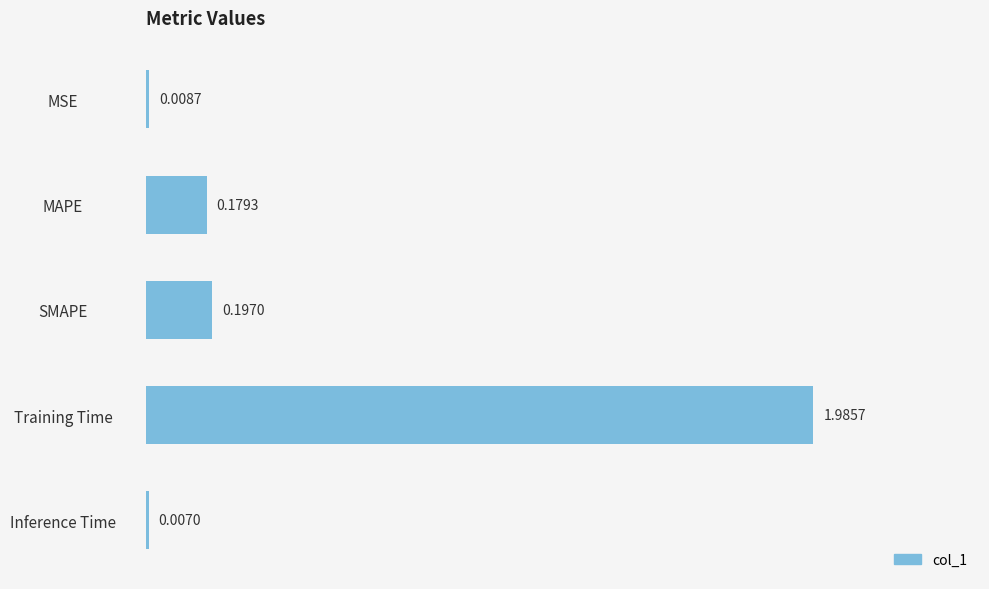

At which category does the chart reach its peak across all series?

Training Time